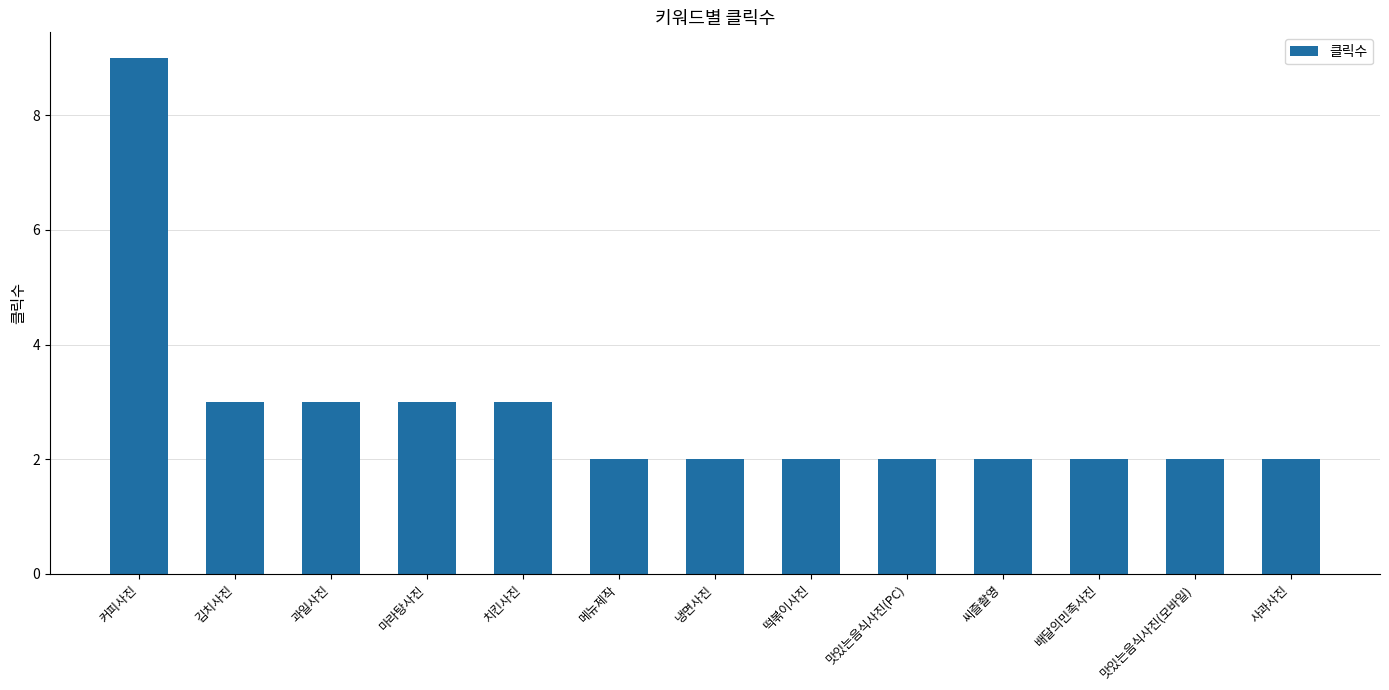

Reading right to left, list all the values displayed in this chart.

2	2	2	2	2	2	2	2	3	3	3	3	9